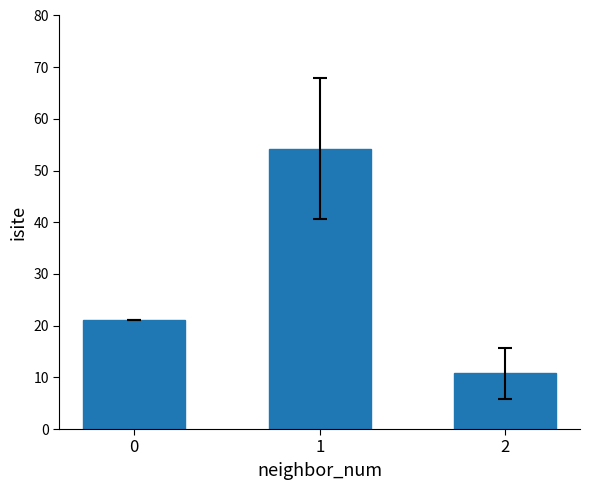

True or false: the data shows 54.2 at 1.

True